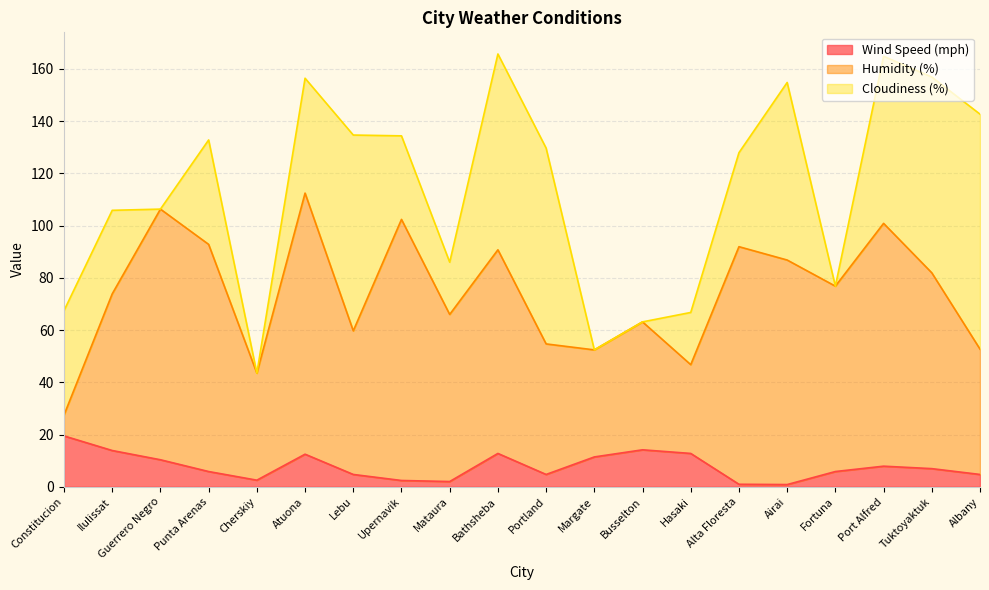

Reading left to right, list all the values displayed in this chart.

Wind Speed (mph): Constitucion=19.5	Ilulissat=13.9	Guerrero Negro=10.3	Punta Arenas=5.8	Cherskiy=2.5	Atuona=12.5	Lebu=4.7	Upernavik=2.4	Mataura=2.0	Bathsheba=12.8	Portland=4.7	Margate=11.4	Busselton=14.1	Hasaki=12.8	Alta Floresta=0.9	Airai=0.8	Fortuna=5.8	Port Alfred=7.9	Tuktoyaktuk=6.9	Albany=4.7
Humidity (%): Constitucion=8.0	Ilulissat=60.0	Guerrero Negro=96.0	Punta Arenas=87.0	Cherskiy=41.0	Atuona=100.0	Lebu=55.0	Upernavik=100.0	Mataura=64.0	Bathsheba=78.0	Portland=50.0	Margate=41.0	Busselton=49.0	Hasaki=34.0	Alta Floresta=91.0	Airai=86.0	Fortuna=71.0	Port Alfred=93.0	Tuktoyaktuk=75.0	Albany=48.0
Cloudiness (%): Constitucion=40.0	Ilulissat=32.0	Guerrero Negro=0.0	Punta Arenas=40.0	Cherskiy=0.0	Atuona=44.0	Lebu=75.0	Upernavik=32.0	Mataura=20.0	Bathsheba=75.0	Portland=75.0	Margate=0.0	Busselton=0.0	Hasaki=20.0	Alta Floresta=36.0	Airai=68.0	Fortuna=0.0	Port Alfred=64.0	Tuktoyaktuk=75.0	Albany=90.0